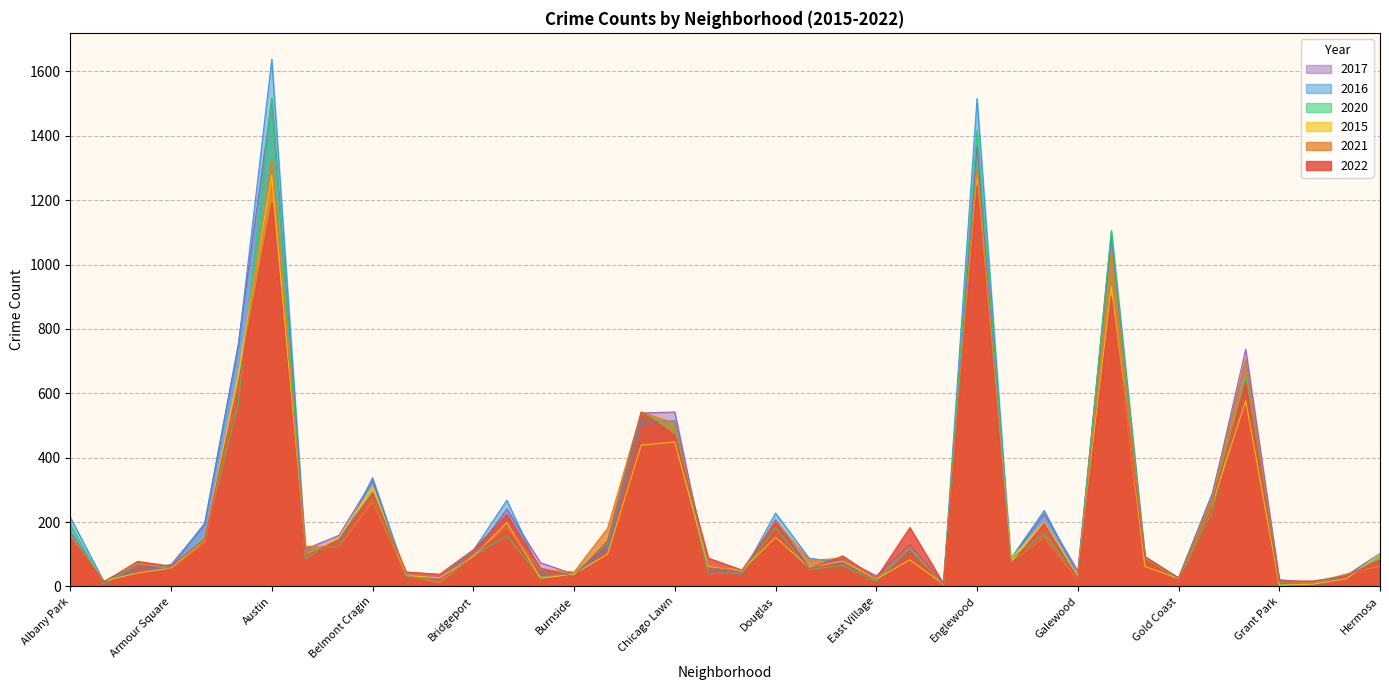

What is the difference between the 2020 values at Chinatown and Galewood?

8